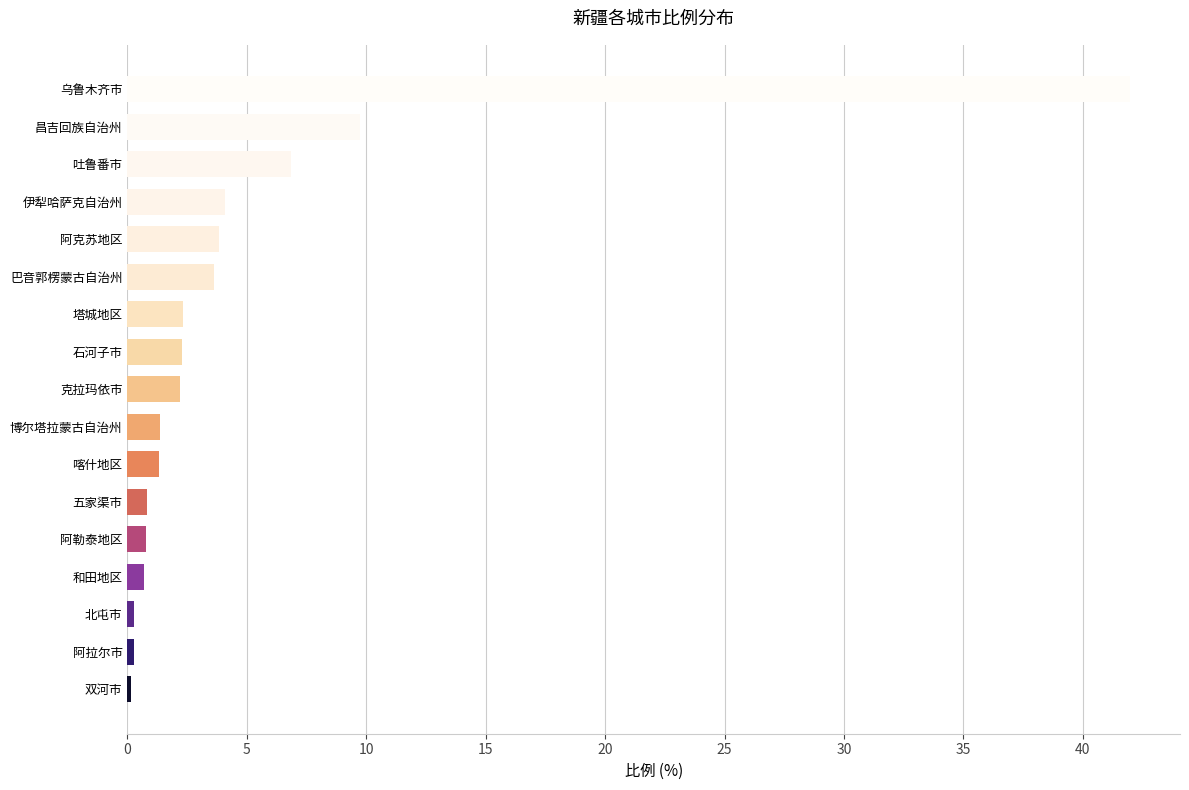

What is the smallest value displayed?

0.2